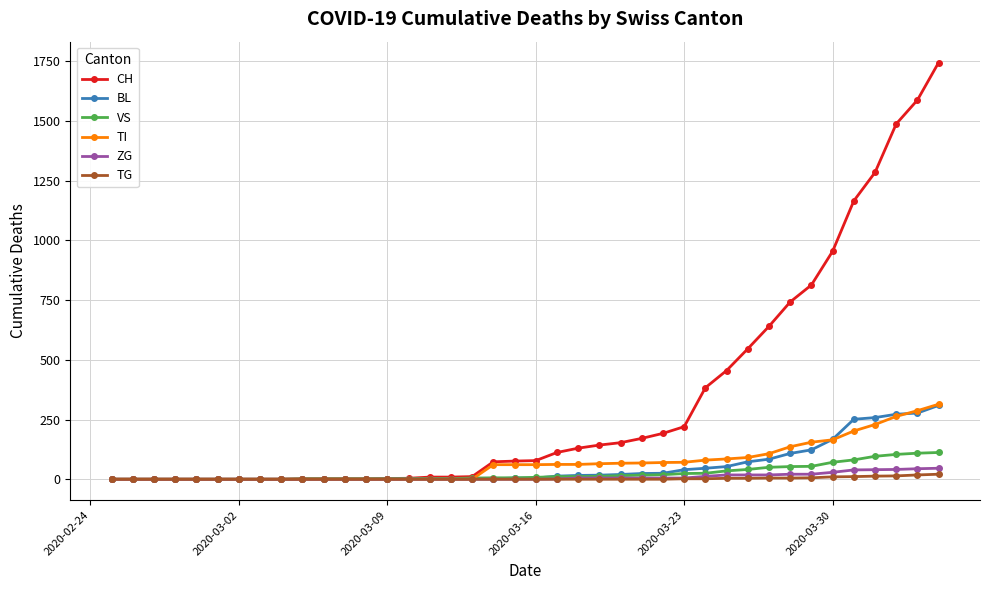

What is the highest value of the BL series?

309